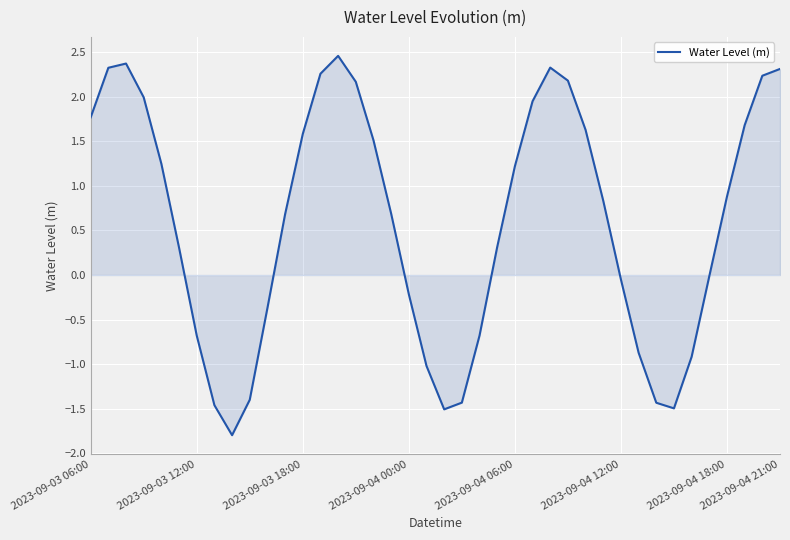

What is the difference between the maximum and minimum values?

4.3